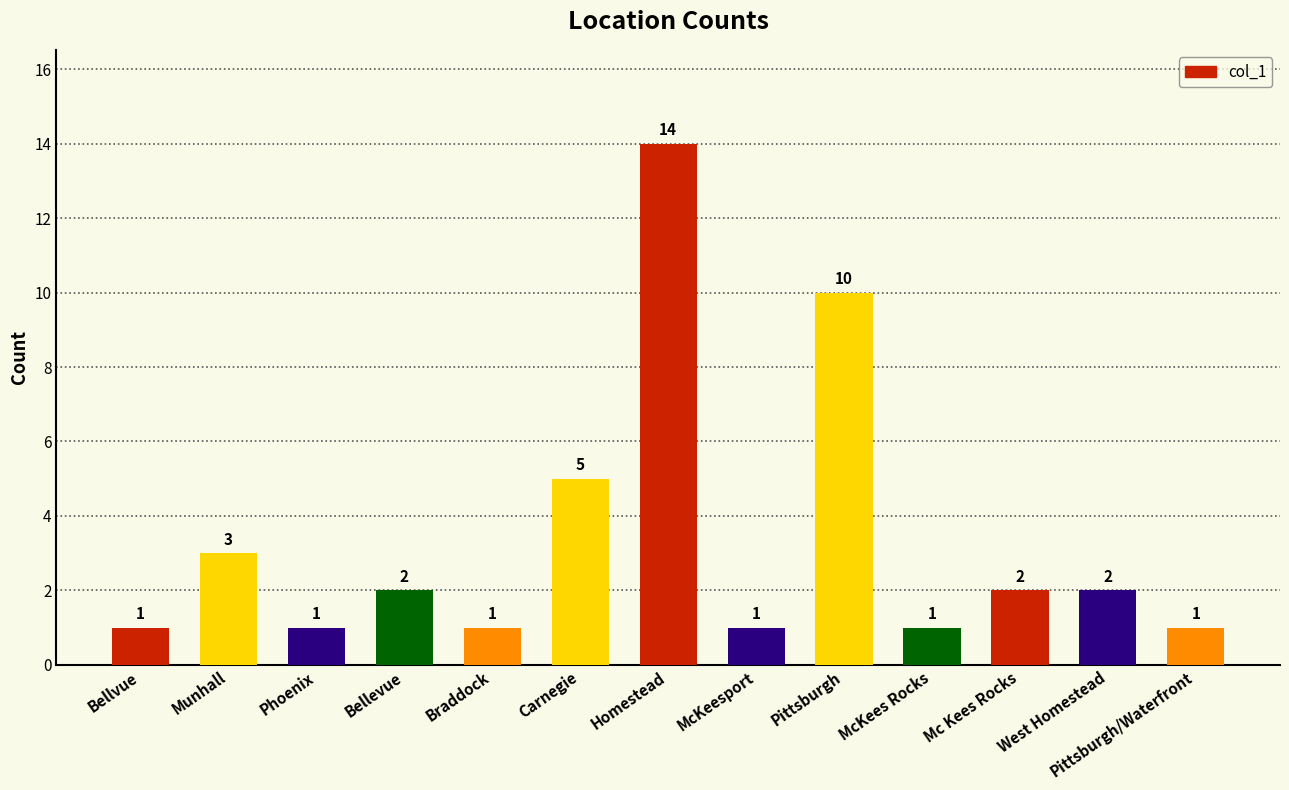

True or false: the data shows 2 at Pittsburgh/Waterfront.

False